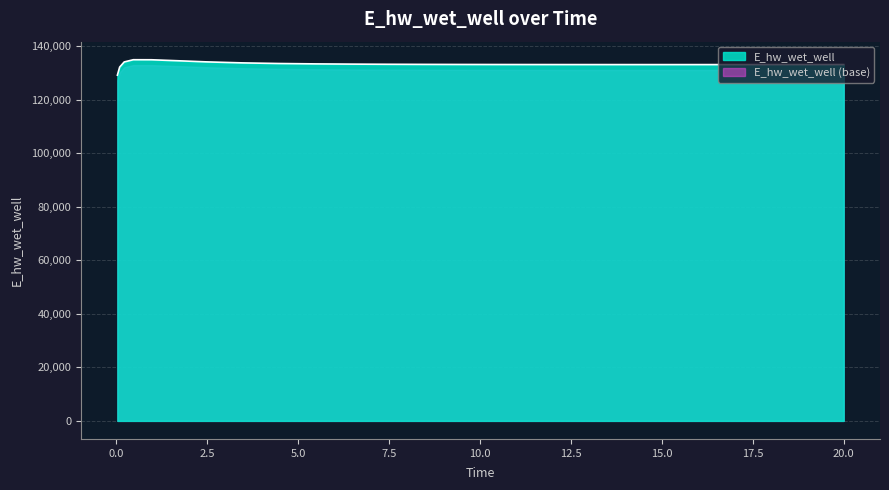

How many series are shown in this chart?

2